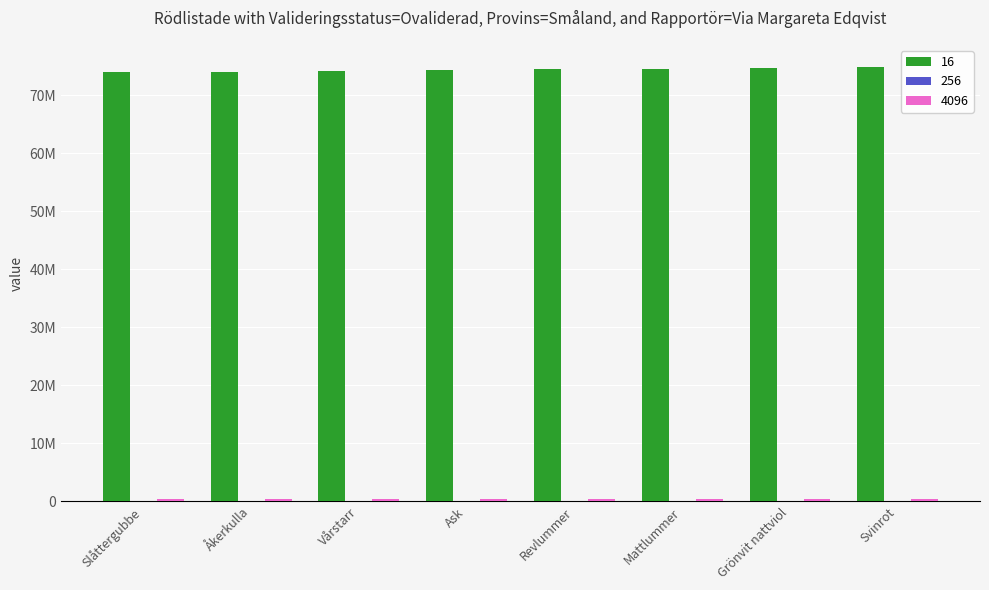

How many groups of bars are there?

8